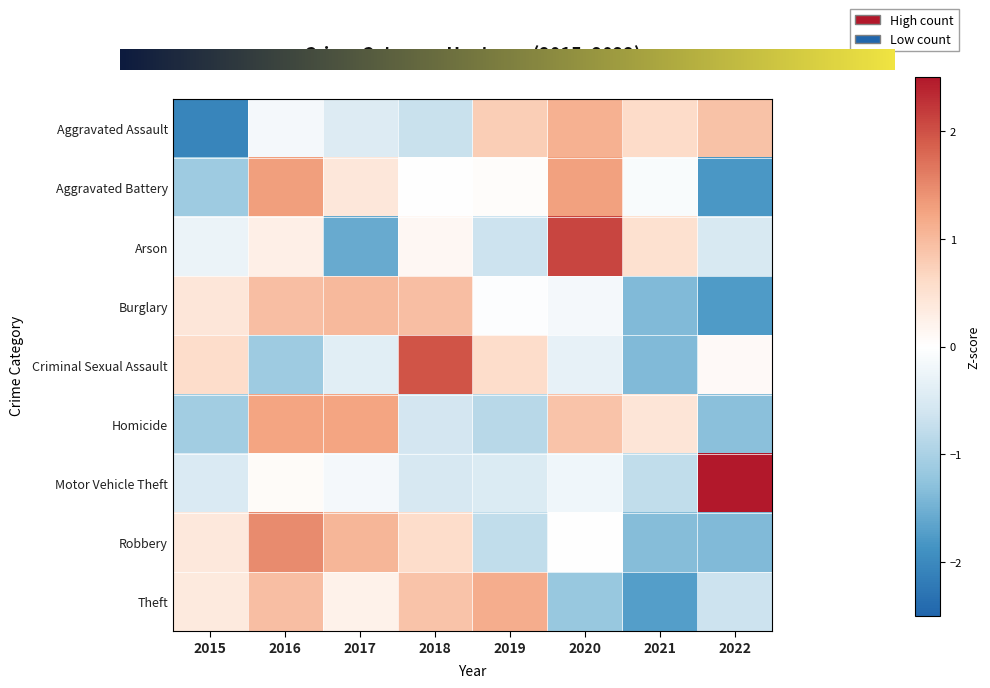

Which series has the widest spread of values?

Arson